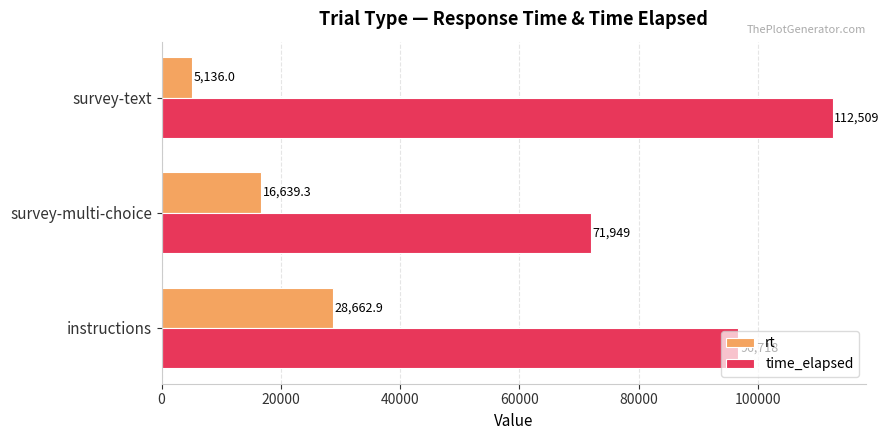

Between survey-multi-choice and survey-text, which series saw the biggest shift?

time_elapsed